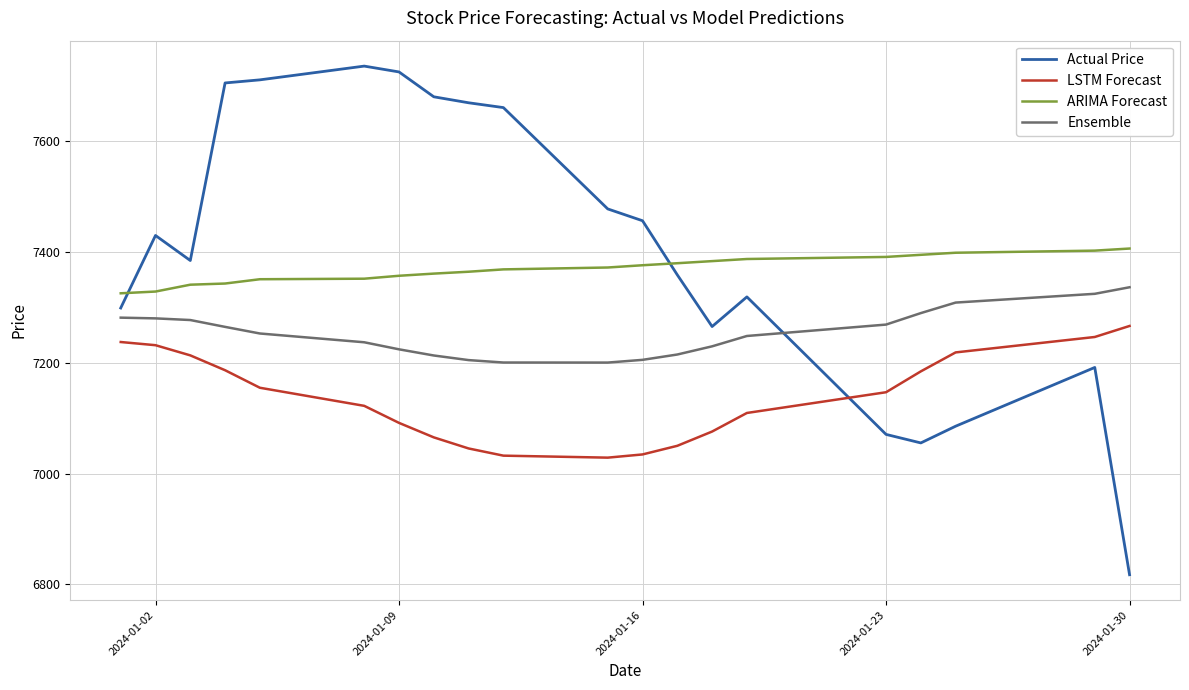

Which series ends up on top after the final intersection of Actual Price and LSTM Forecast?

LSTM Forecast